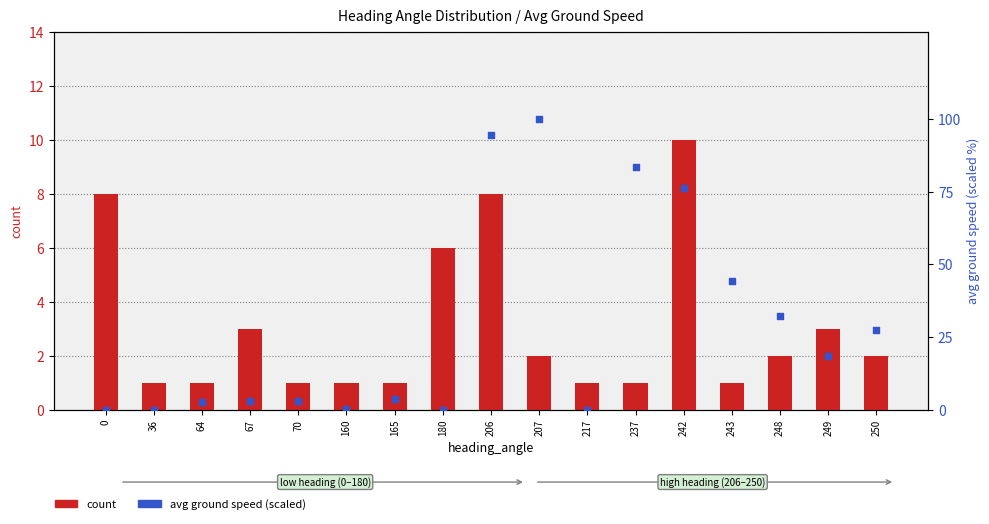

Is the value of percentile rank within the sample at 160 greater than the value of count at 248?

No